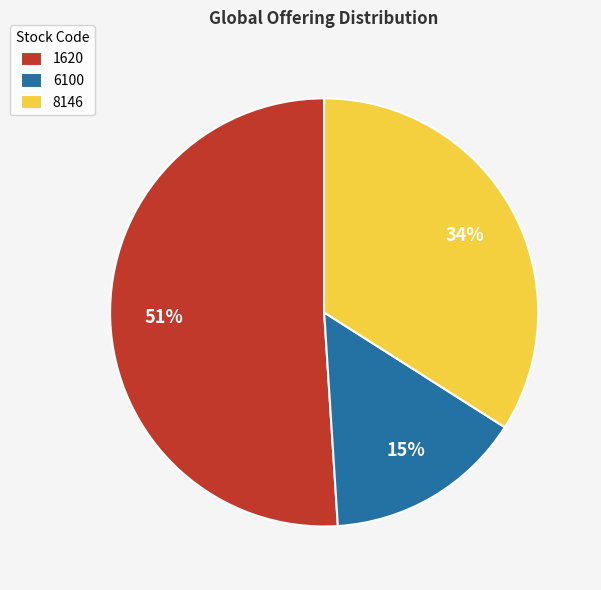

Which has a higher value, 6100 or 1620?

1620